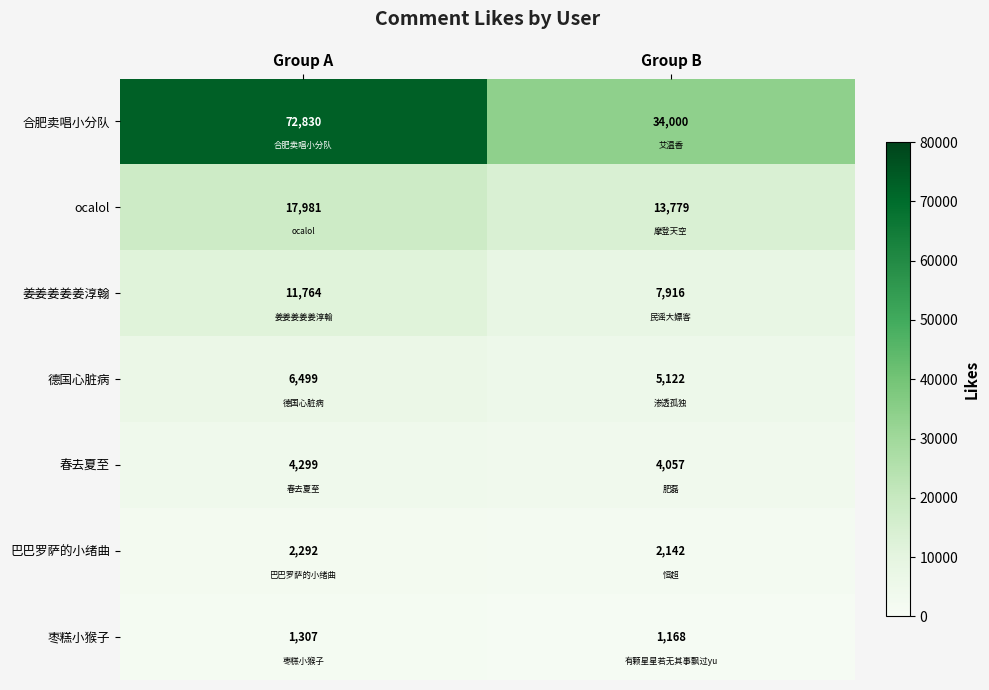

What is the sum of all 德国心脏病 values?

11621